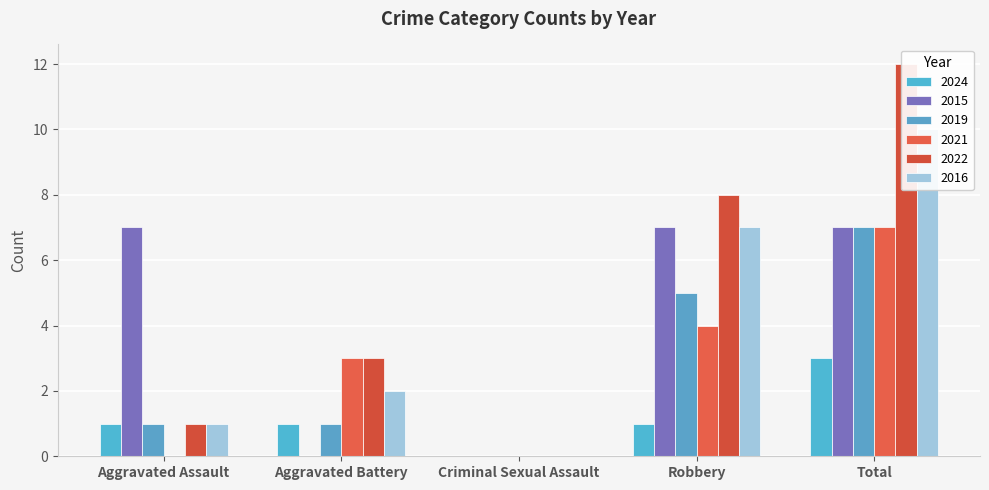

True or false: 2017 has a value of 5 at Robbery.

True